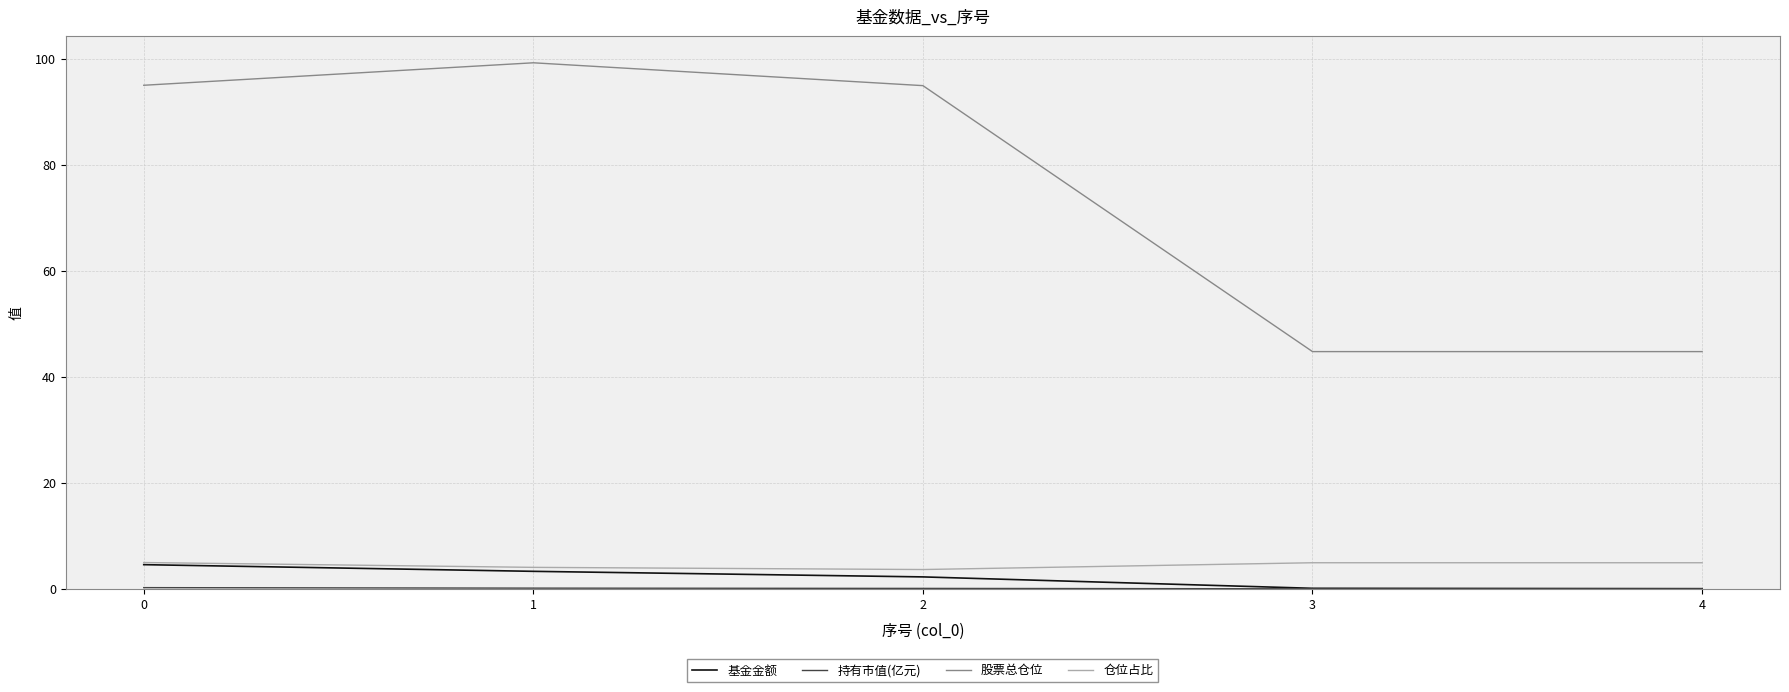

What is the minimum value for 仓位占比?

3.6